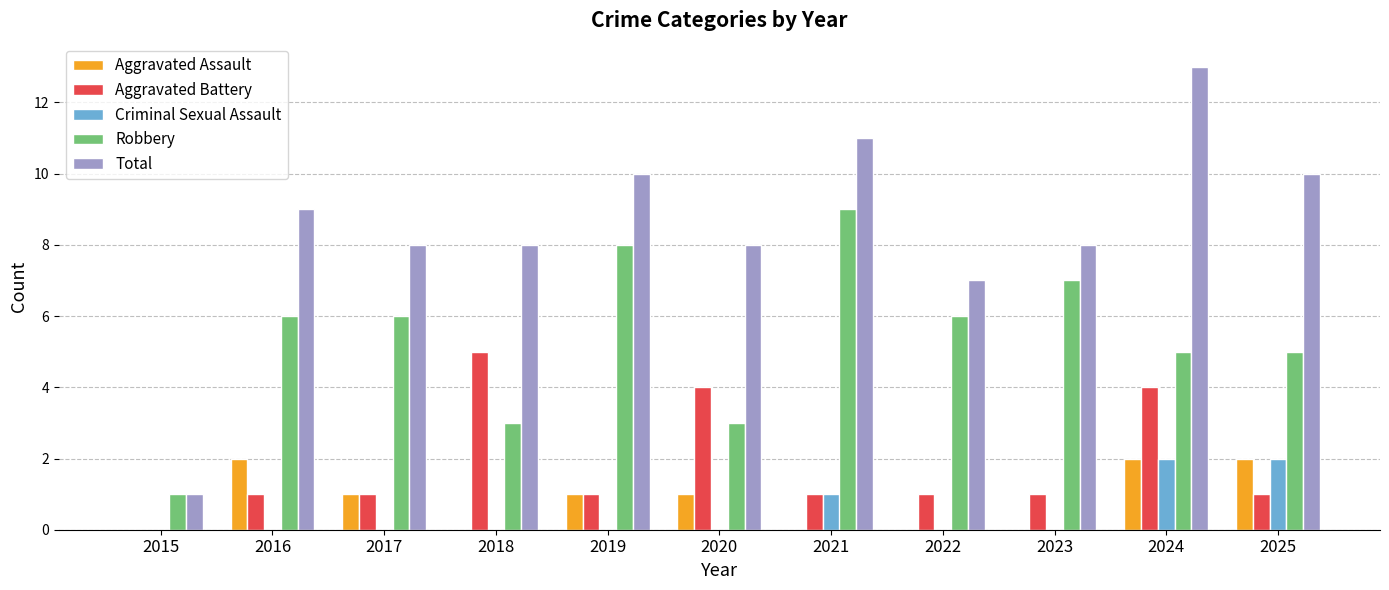

Which label corresponds to the largest value in the chart?

2024